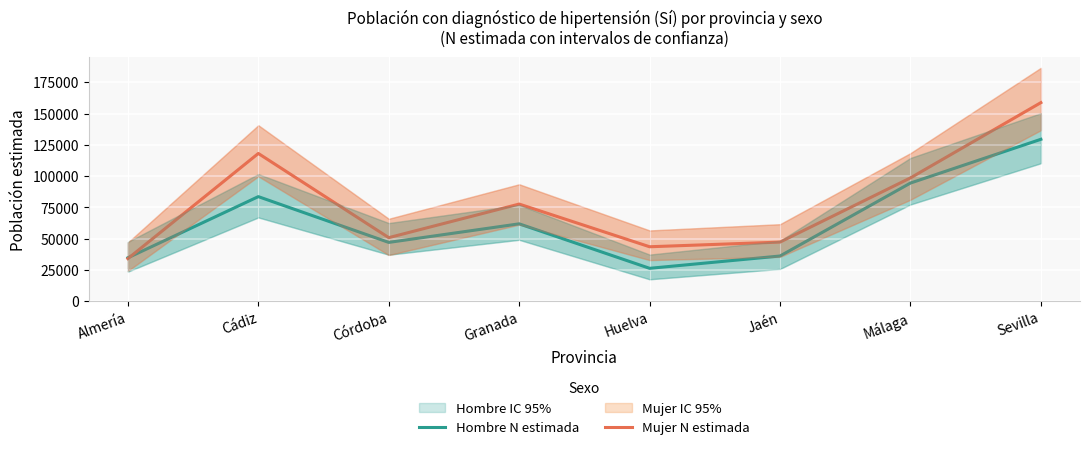

What position from the left is Huelva?

5